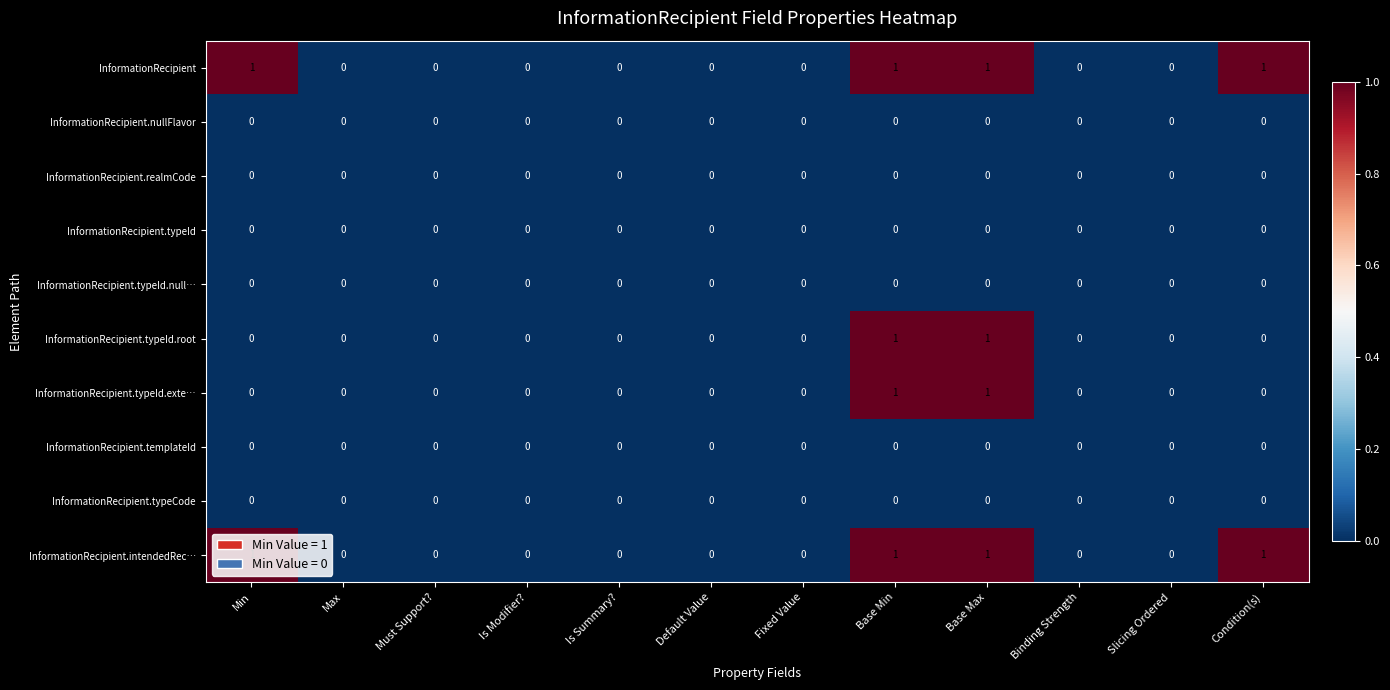

Count the number of data series in this chart.

10